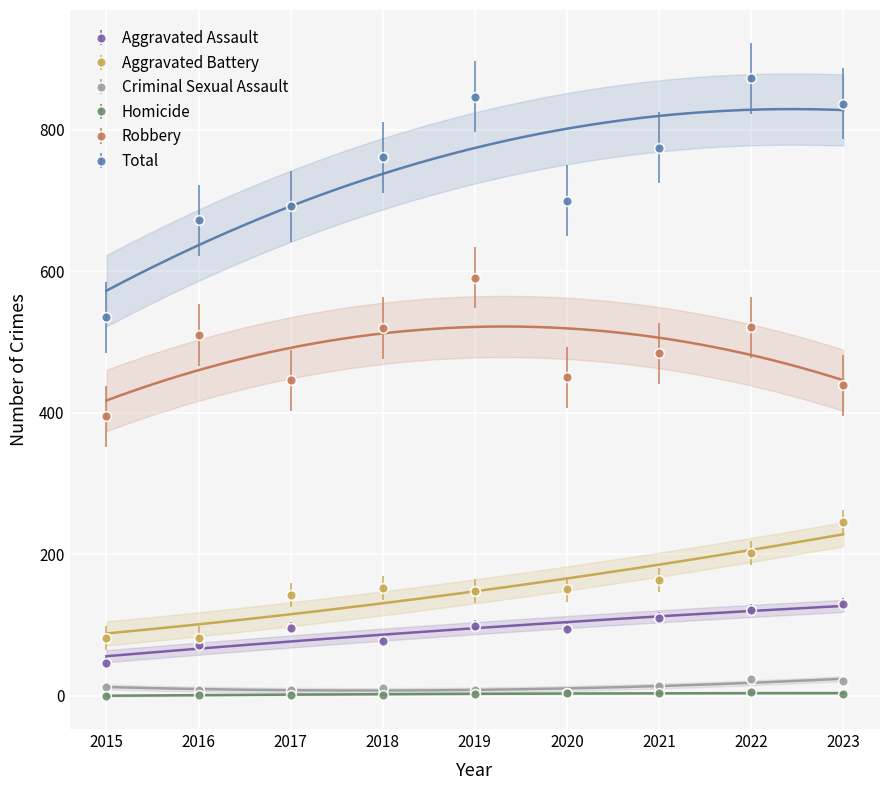

What are all the series names shown in the legend?

Aggravated Assault, Aggravated Battery, Criminal Sexual Assault, Homicide, Robbery, Total